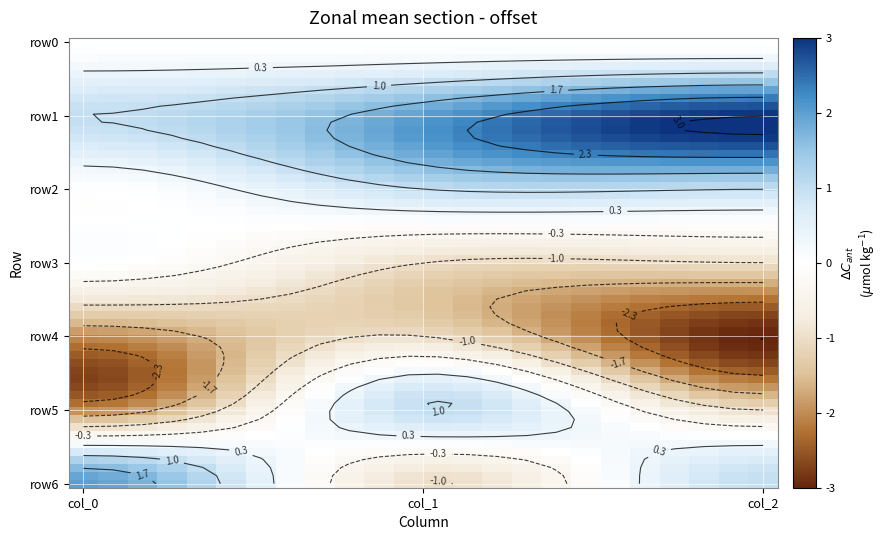

Is the value of 0 at 0 greater than the value of 2 at 5?

Yes